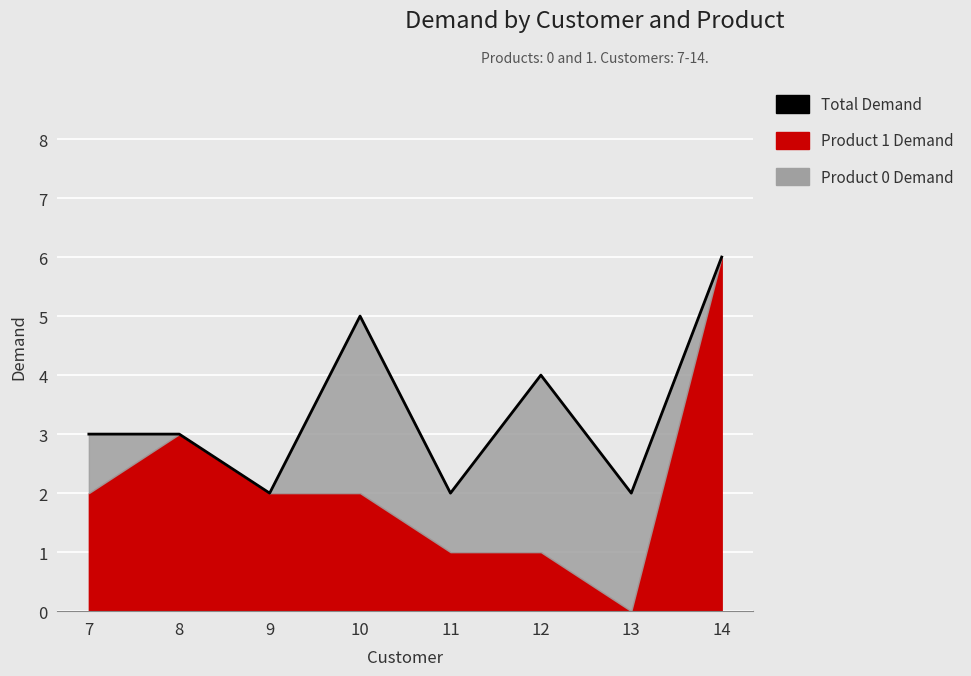

At which category does the chart reach its peak across all series?

14